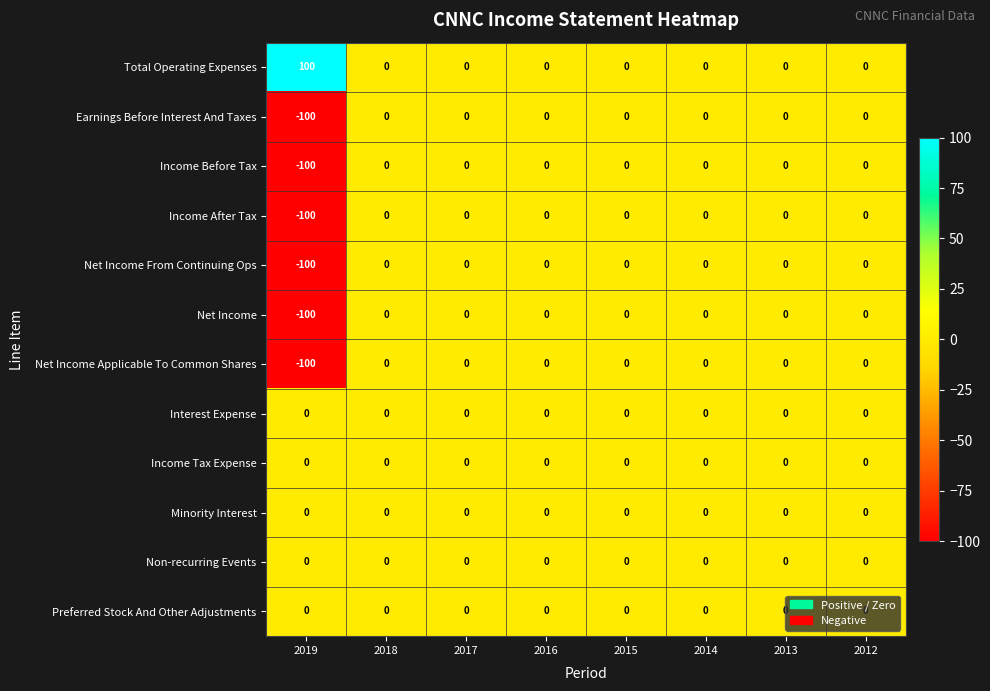

What is the difference between the maximum and minimum values in the Total Operating Expenses series?

100